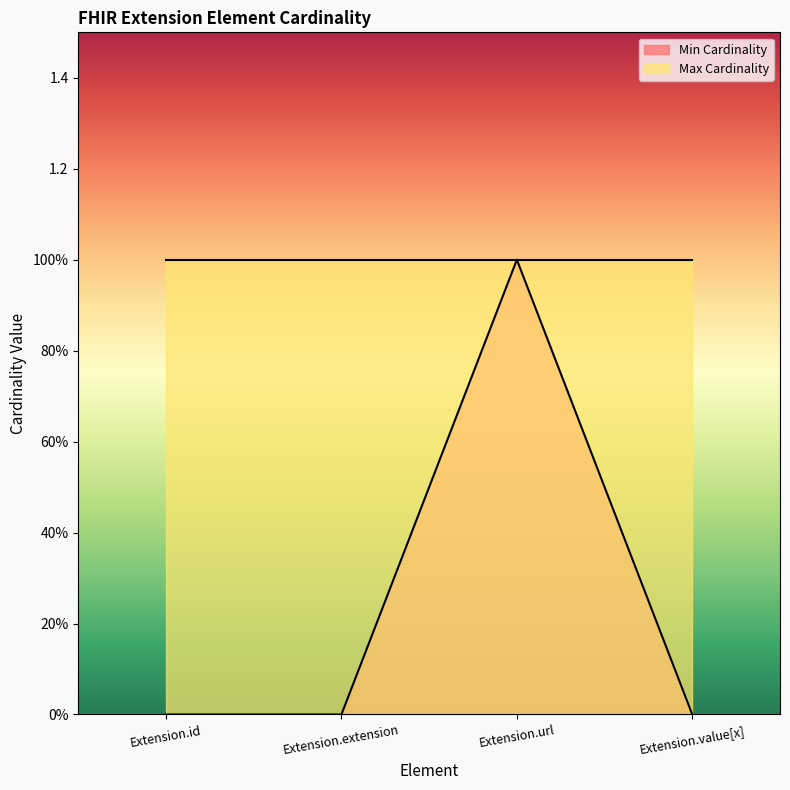

What is the maximum value shown in the chart?

1